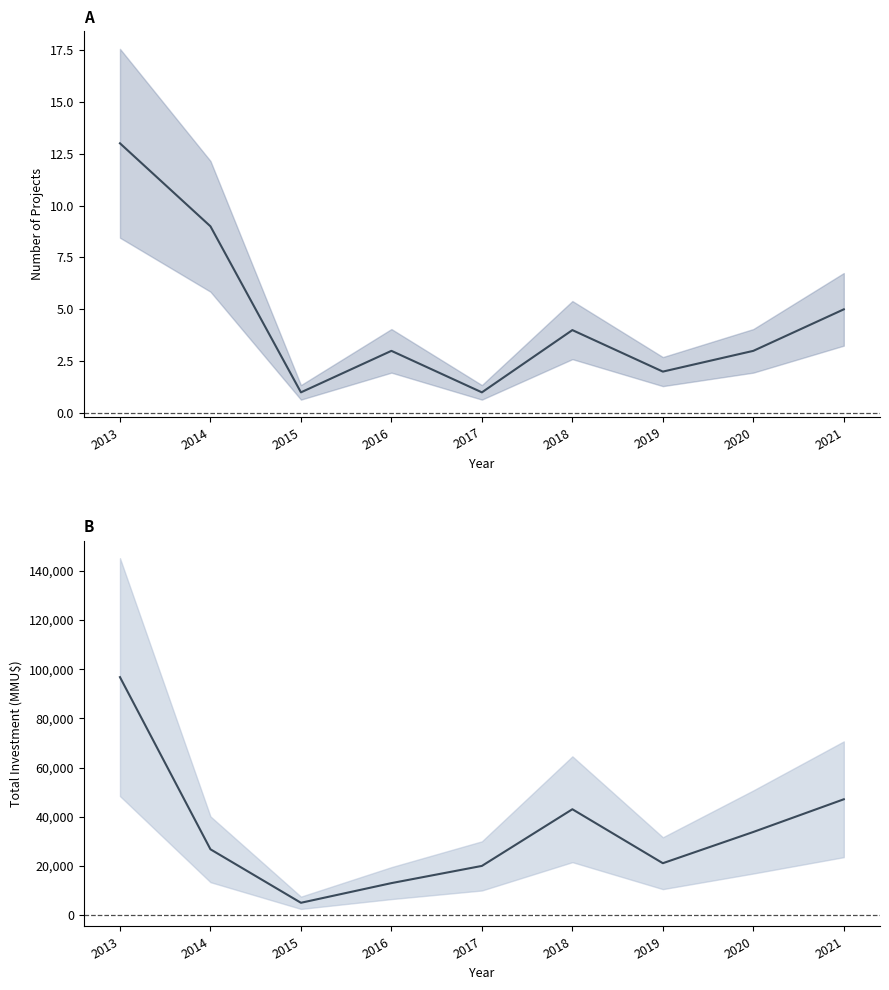

True or false: Total Investment (MMU$) and Count intersect in this chart.

False